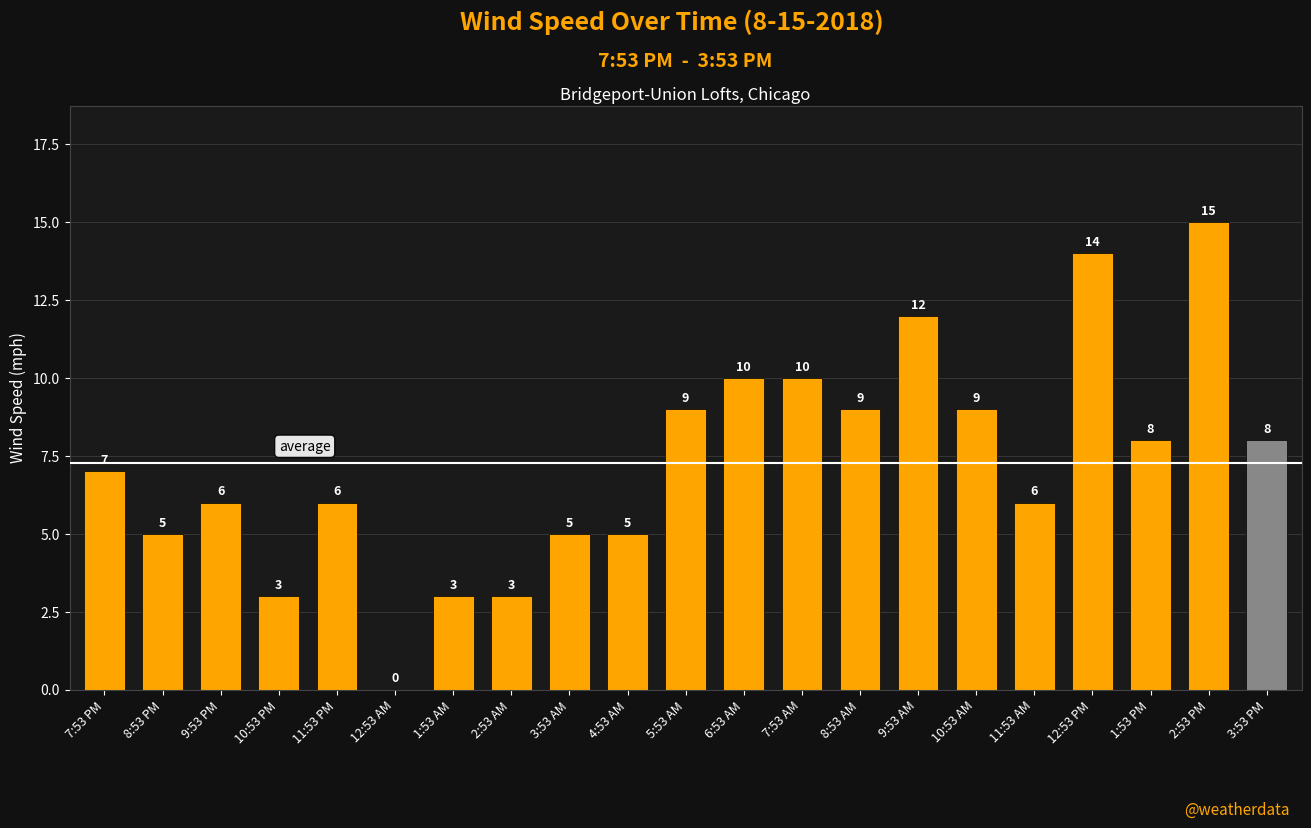

Reading left to right, list all the values displayed in this chart.

7	5	6	3	6	0	3	3	5	5	9	10	10	9	12	9	6	14	8	15	8